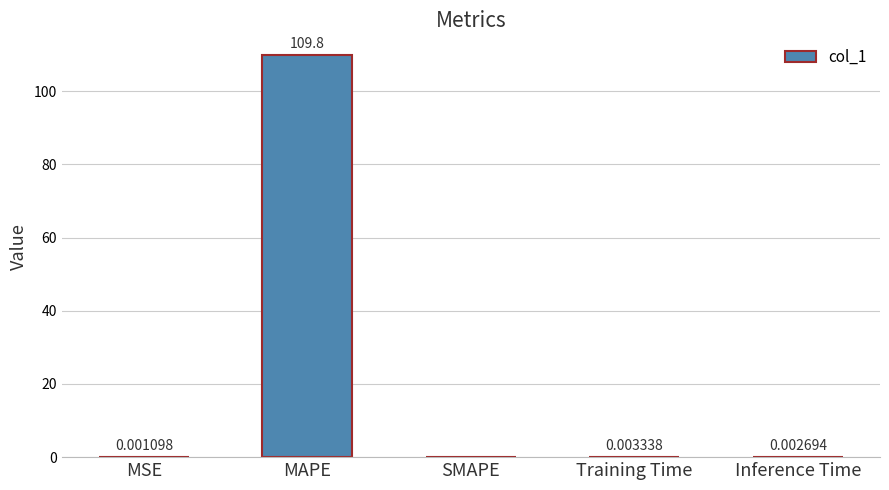

At which label is the value closest to 54?

Training Time